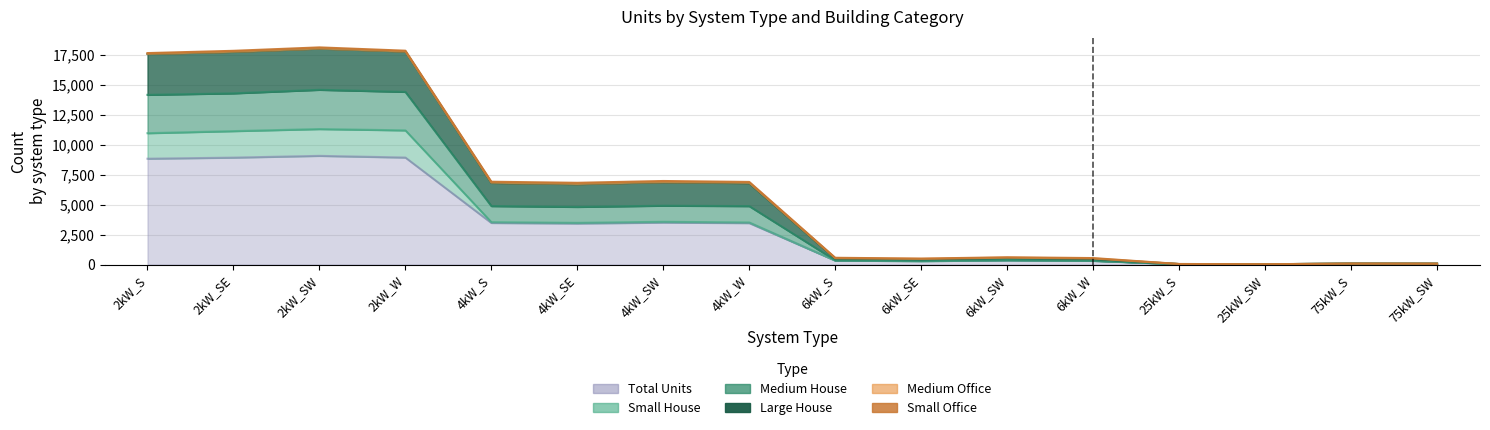

What is the label of the 11th point from the right?

4kW_SE